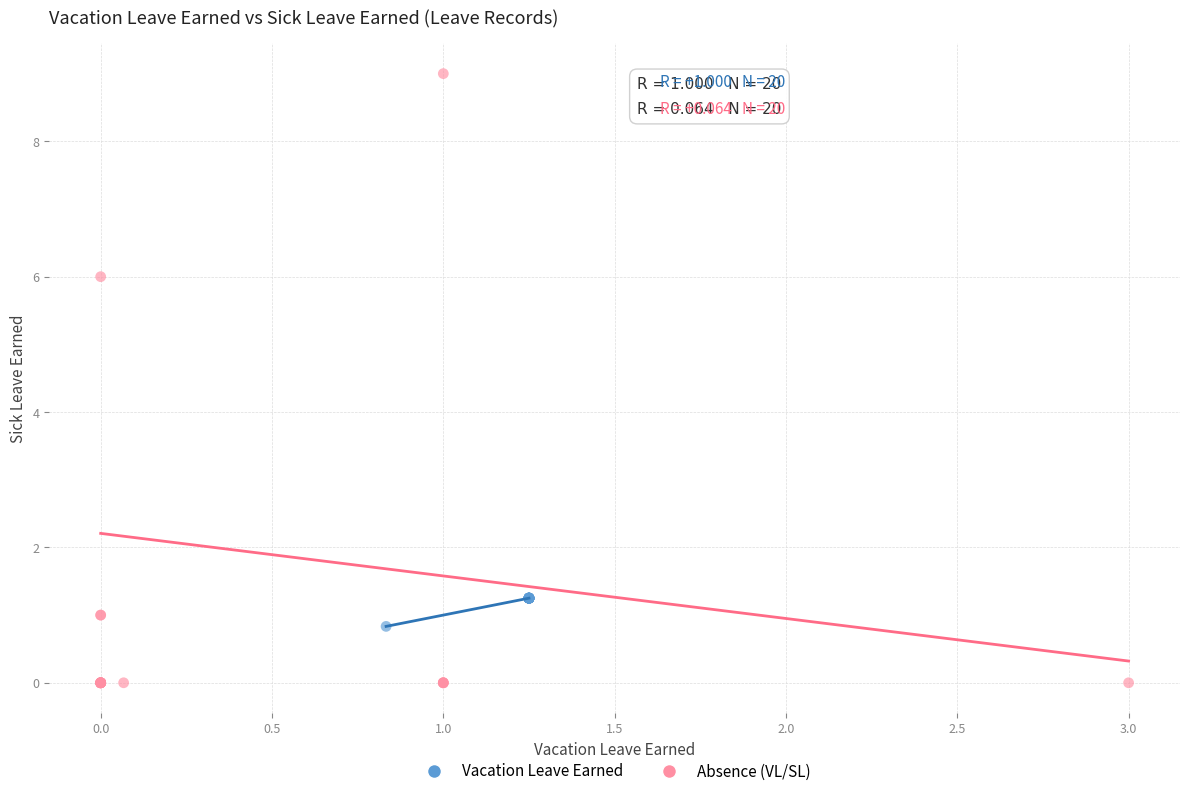

Which series contains the highest Y value?

Absence (VL/SL)